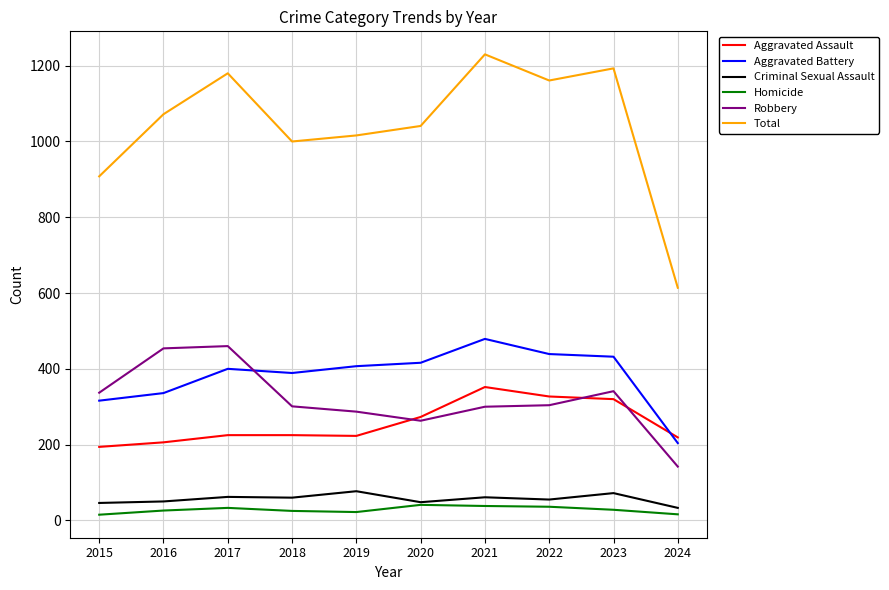

What is the sum of all Aggravated Assault values?

2564